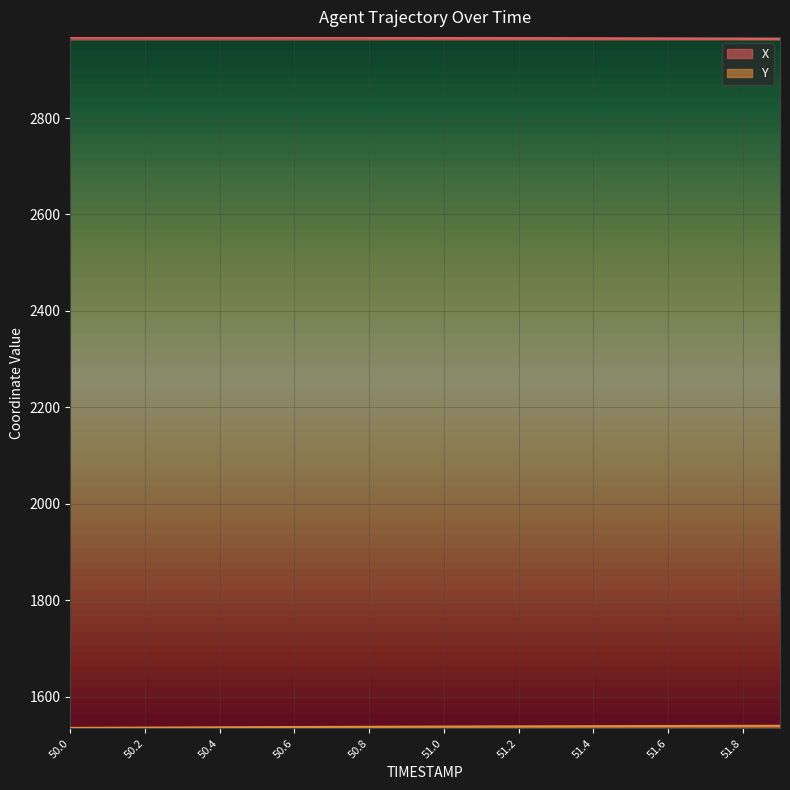

List the labels in order of X value, largest first.

50.0, 50.1, 50.2, 50.3, 50.4, 50.5, 50.6, 50.7, 50.8, 50.9, 51.0, 51.1, 51.2, 51.3, 51.4, 51.5, 51.6, 51.7, 51.8, 51.9